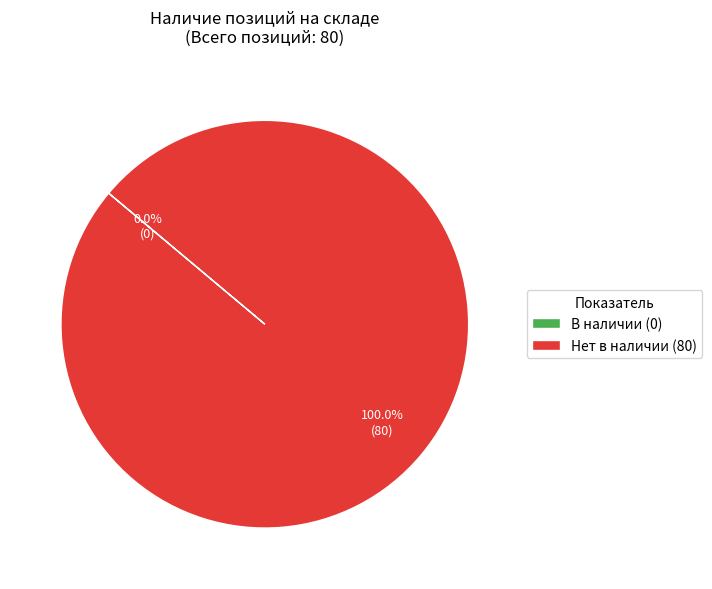

Is there a majority slice in this chart?

Yes